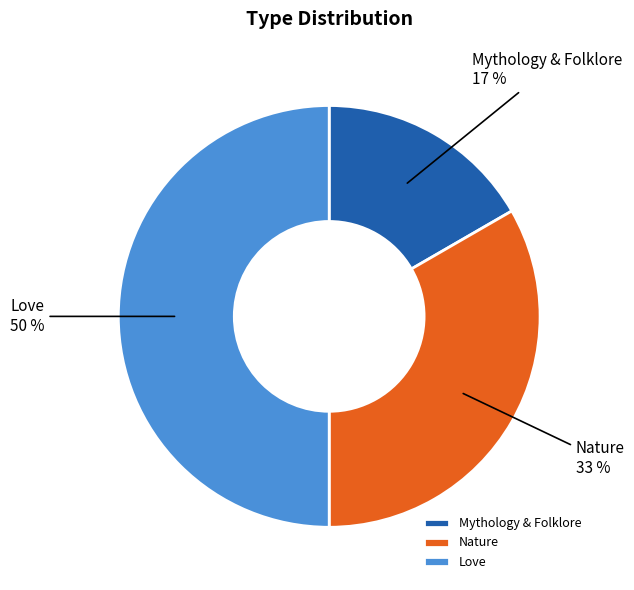

Count the number of slices in the pie.

3